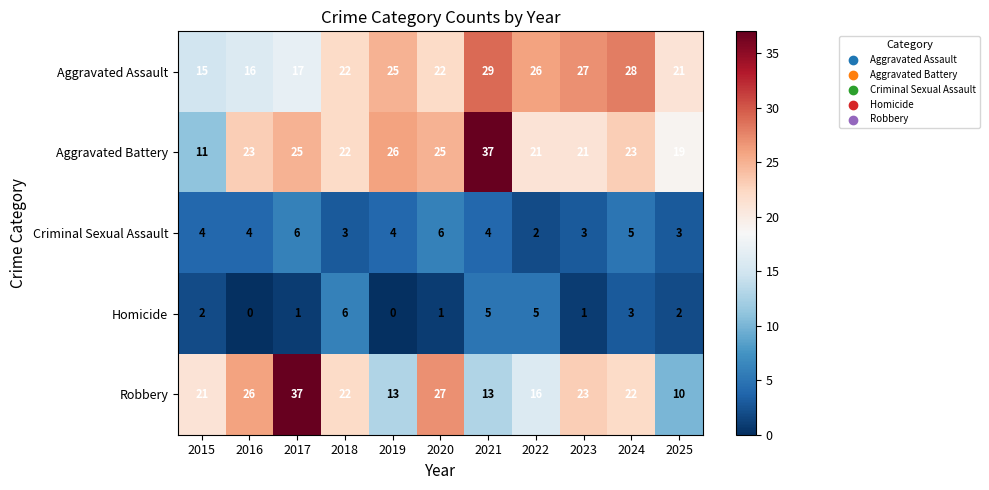

What is the difference between the second highest and second lowest values in the Aggravated Assault series?

12